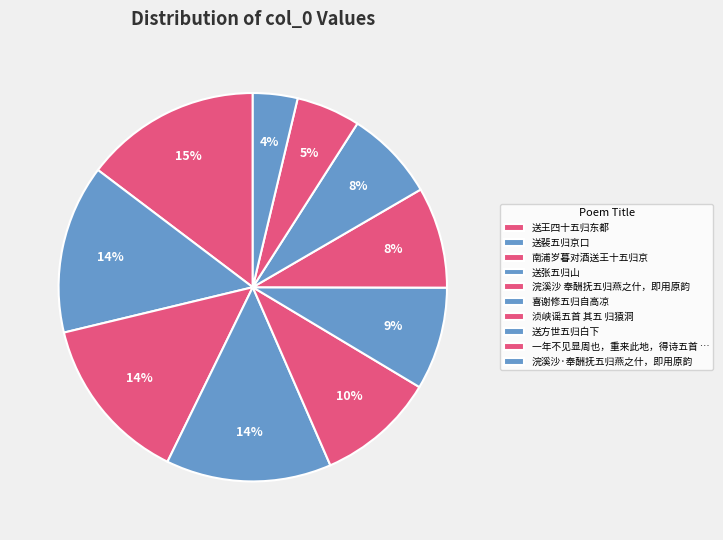

How many segments does this pie chart have?

10